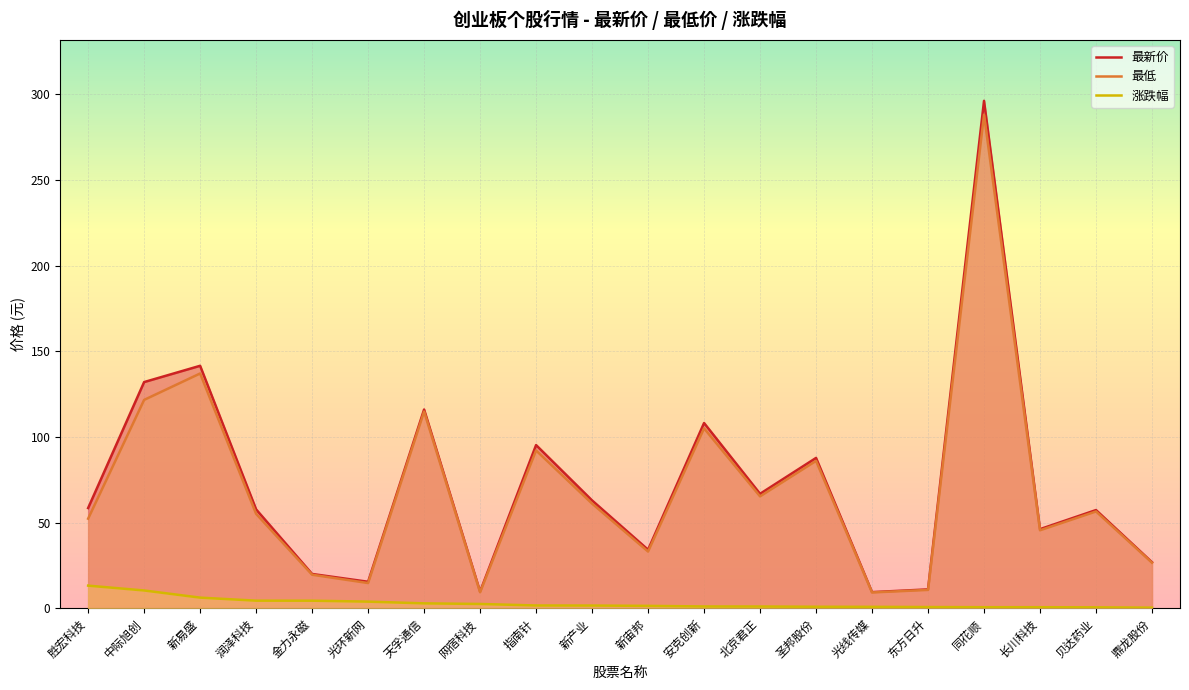

Reading left to right, what are all the values shown in this chart?

最新价: 58.5	132.0	141.5	57.7	20.0	15.5	116.0	9.7	95.2	62.9	34.2	108.1	66.8	87.7	9.4	11.0	296.1	46.2	57.3	26.9
最低: 52.3	121.6	137.0	55.1	19.6	14.7	114.8	9.4	92.1	61.1	33.1	105.0	65.3	86.0	9.2	10.7	288.0	45.5	56.5	26.6
涨跌幅: 13.2	10.4	6.2	4.5	4.4	3.9	2.9	2.5	1.6	1.6	1.4	1.1	1.0	0.9	0.8	0.7	0.6	0.6	0.6	0.4